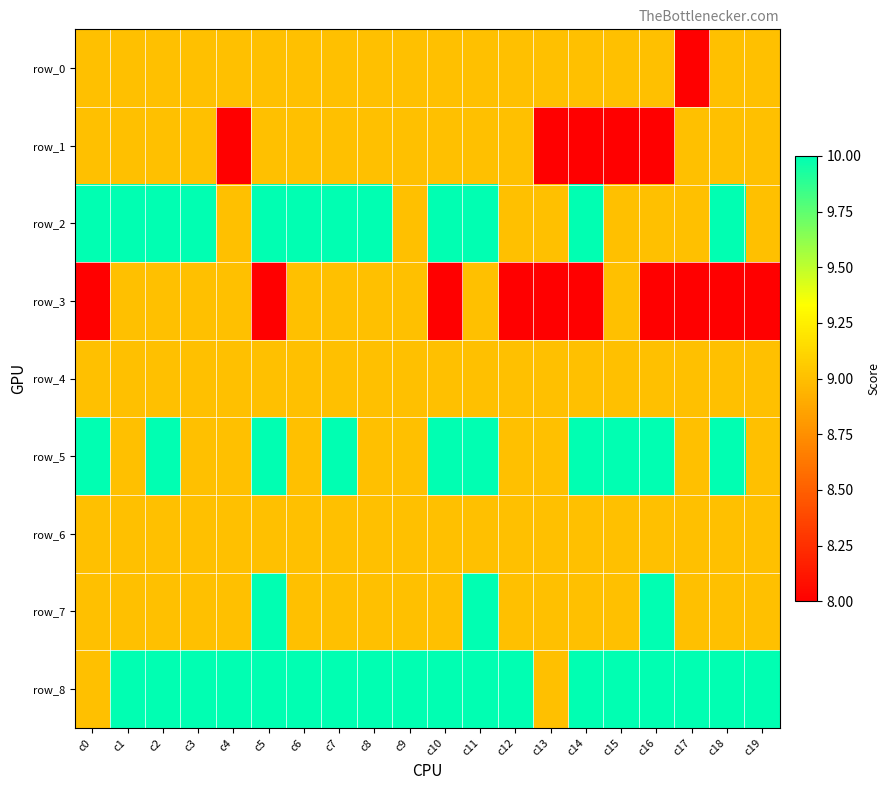

Which category has the lowest value across all series?

c17